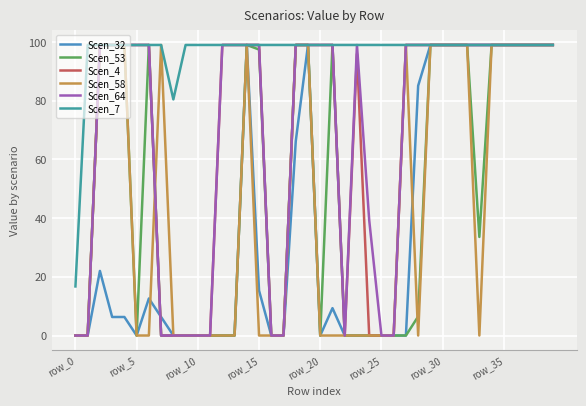

What is the maximum value for Scen_7?

99.0